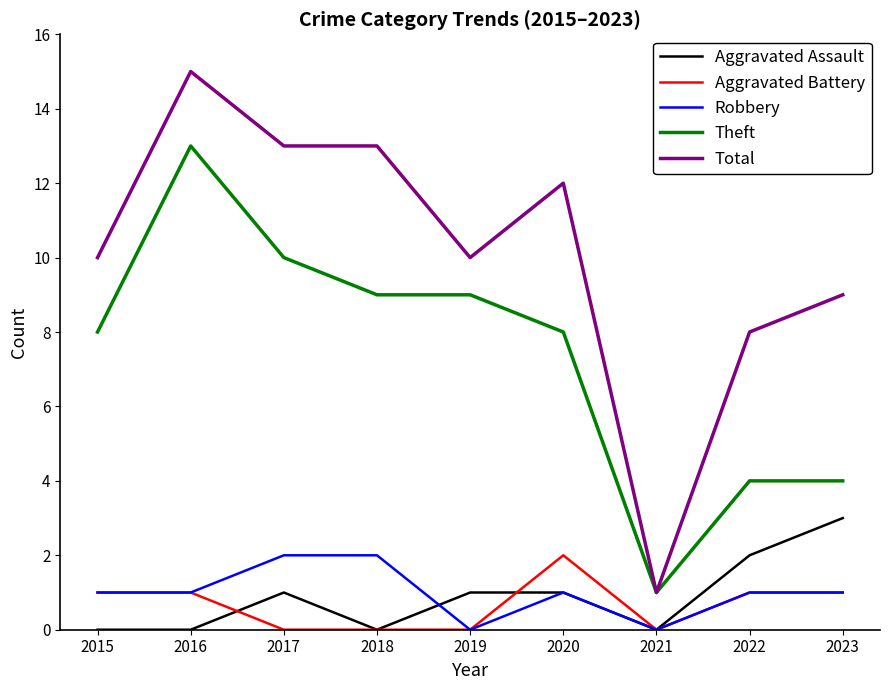

True or false: Aggravated Battery and Total intersect in this chart.

False